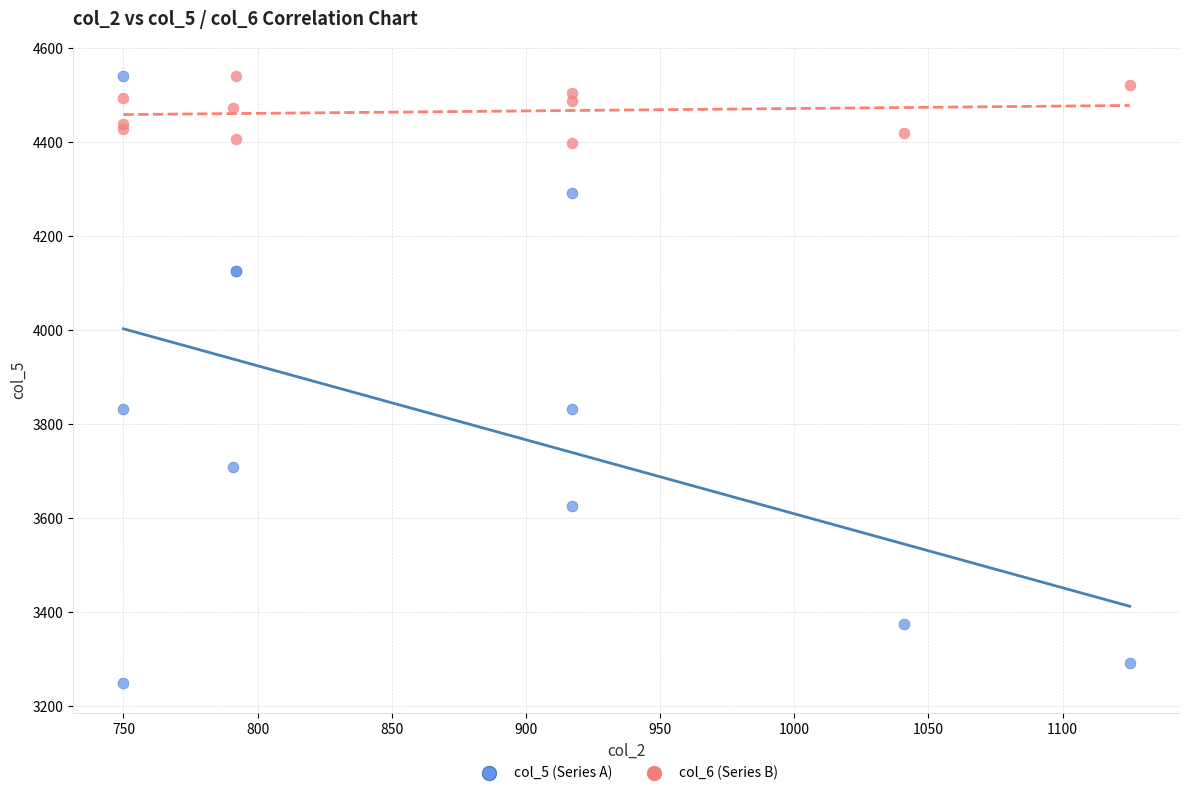

Which series reaches the minimum Y coordinate?

col_5 (Series A)